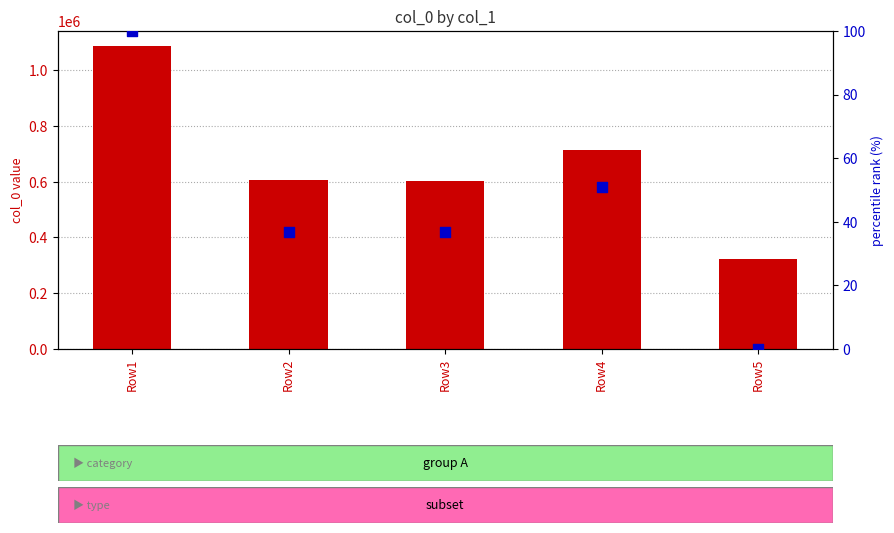

At how many categories does at least one series exceed 534018?

4